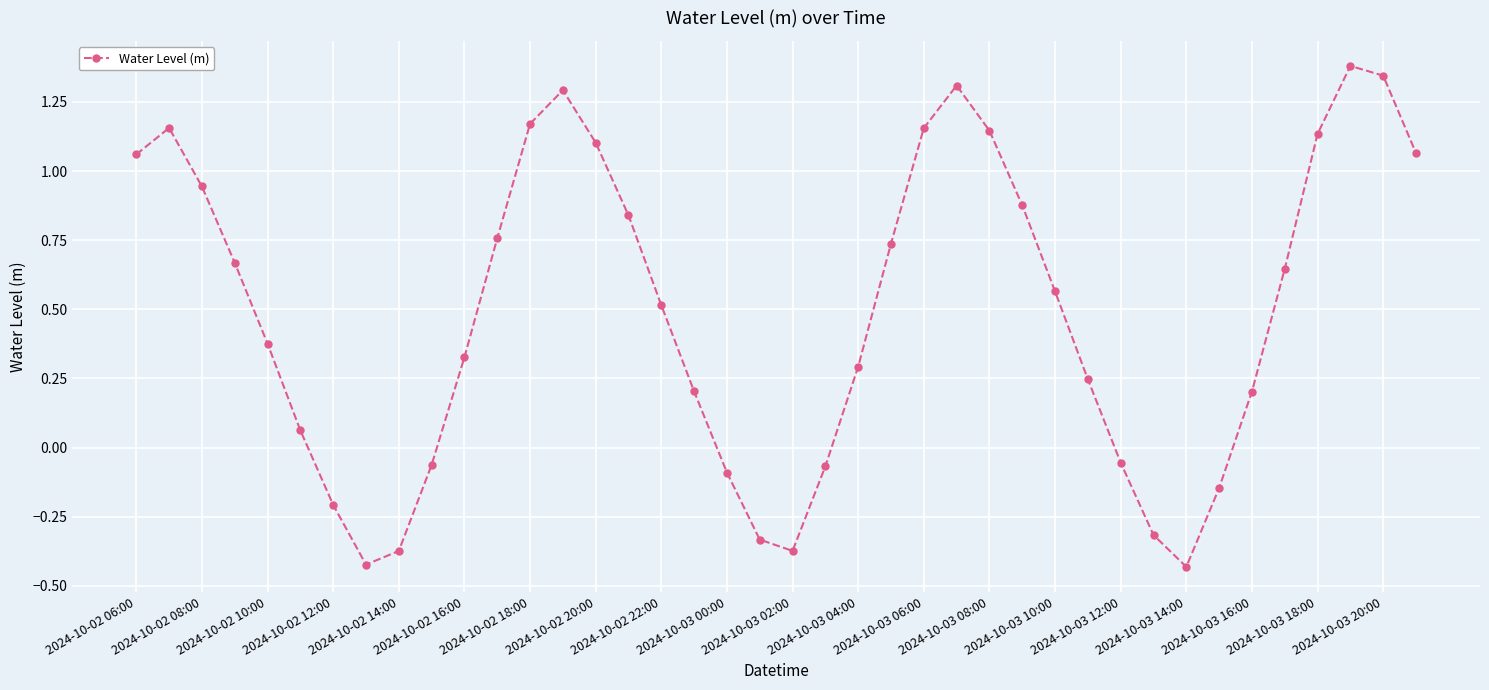

What is the difference between the second highest and second lowest values?

1.8